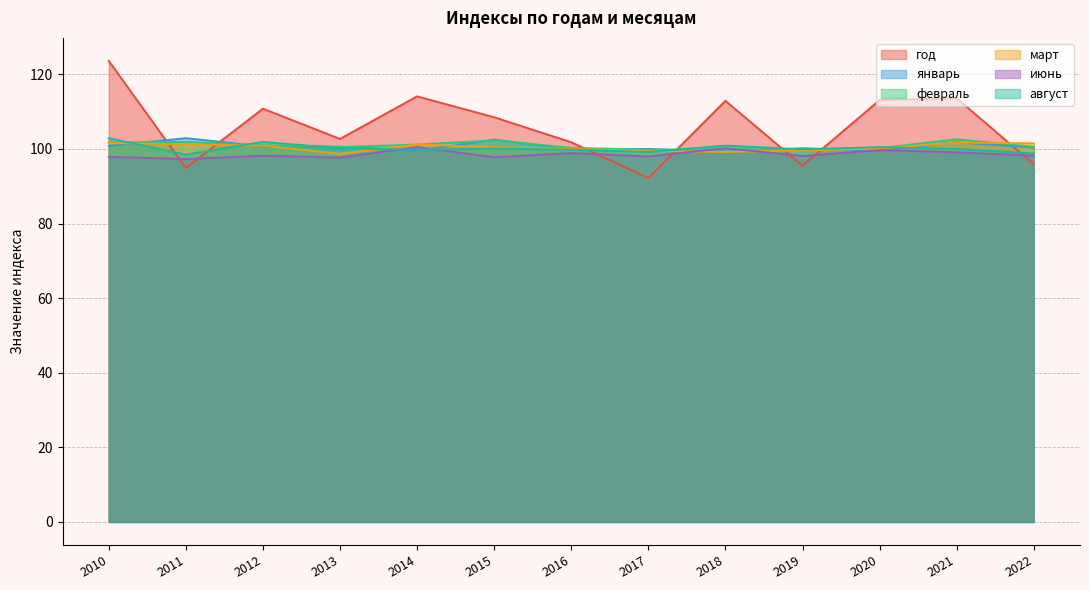

How many series are shown in this chart?

6